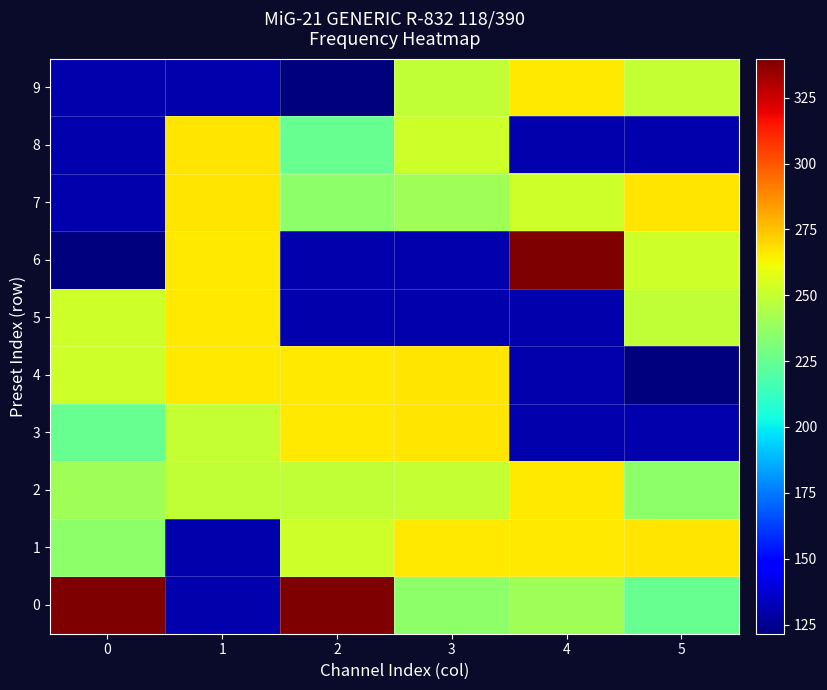

Reading right to left, extract all data points from this chart.

0: 5=225.0	4=240.1	3=235.1	2=339.9	1=130.4	0=339.9
1: 5=266.7	4=266.4	3=266.4	2=252.1	1=130.5	0=235.1
2: 5=235.1	4=266.3	3=250.0	2=249.0	1=249.0	0=240.1
3: 5=130.5	4=130.3	3=266.7	2=266.3	1=250.0	0=225.0
4: 5=121.5	4=130.6	3=266.8	2=266.4	1=266.3	0=252.1
5: 5=249.0	4=130.4	3=130.2	2=130.1	1=266.4	0=252.3
6: 5=252.3	4=339.9	3=130.5	2=130.4	1=266.4	0=121.5
7: 5=266.8	4=252.1	3=240.1	2=235.1	1=266.7	0=130.1
8: 5=130.2	4=130.1	3=252.3	2=225.0	1=266.8	0=130.2
9: 5=250.0	4=266.4	3=249.0	2=121.5	1=130.6	0=130.3